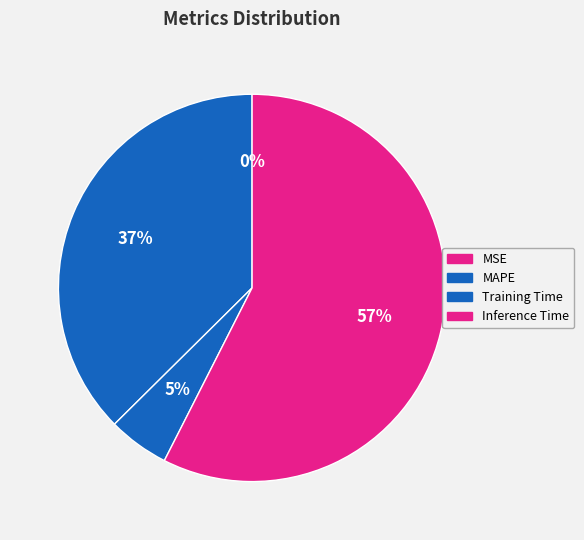

What is the largest slice in the pie chart?

Inference Time